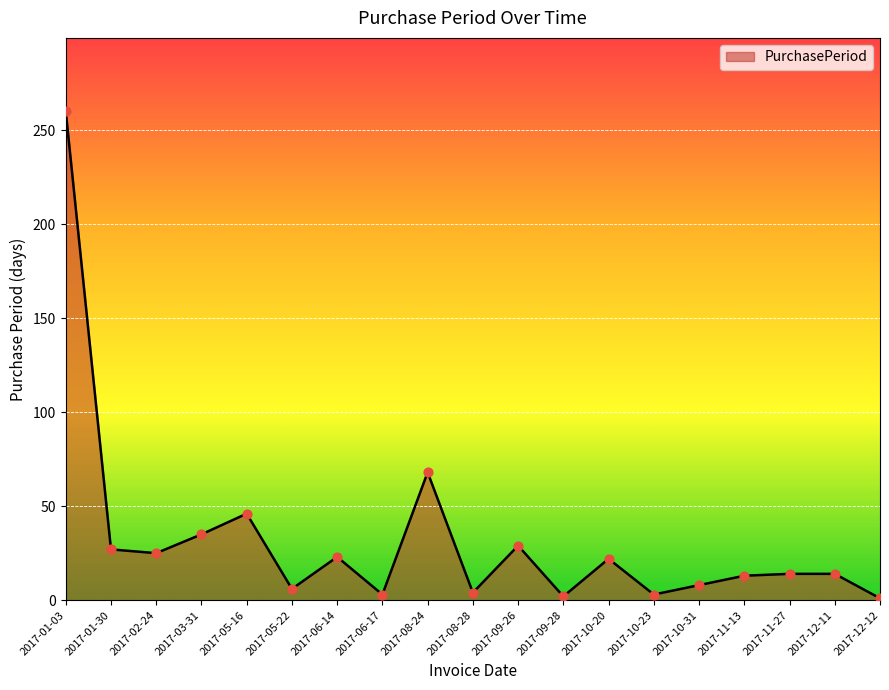

Between 2017-12-12 and 2017-02-24, which is larger?

2017-02-24